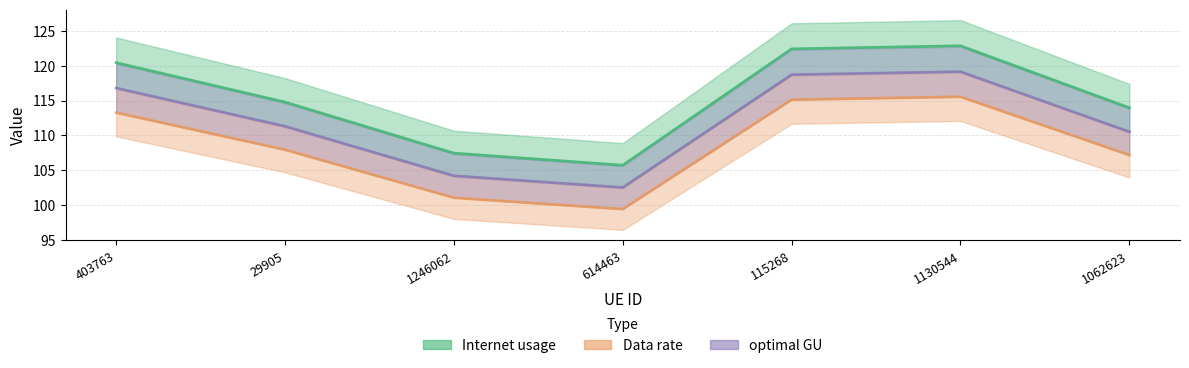

True or false: Internet usage and optimal GU intersect in this chart.

False